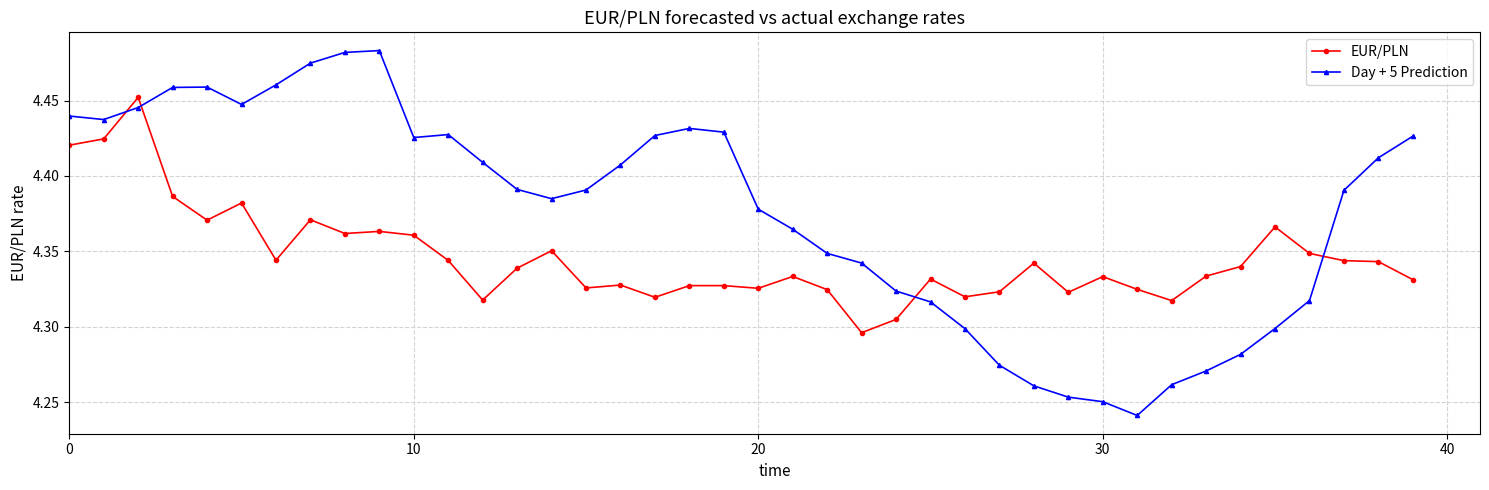

Which series has the widest spread of values?

Day + 5 Prediction